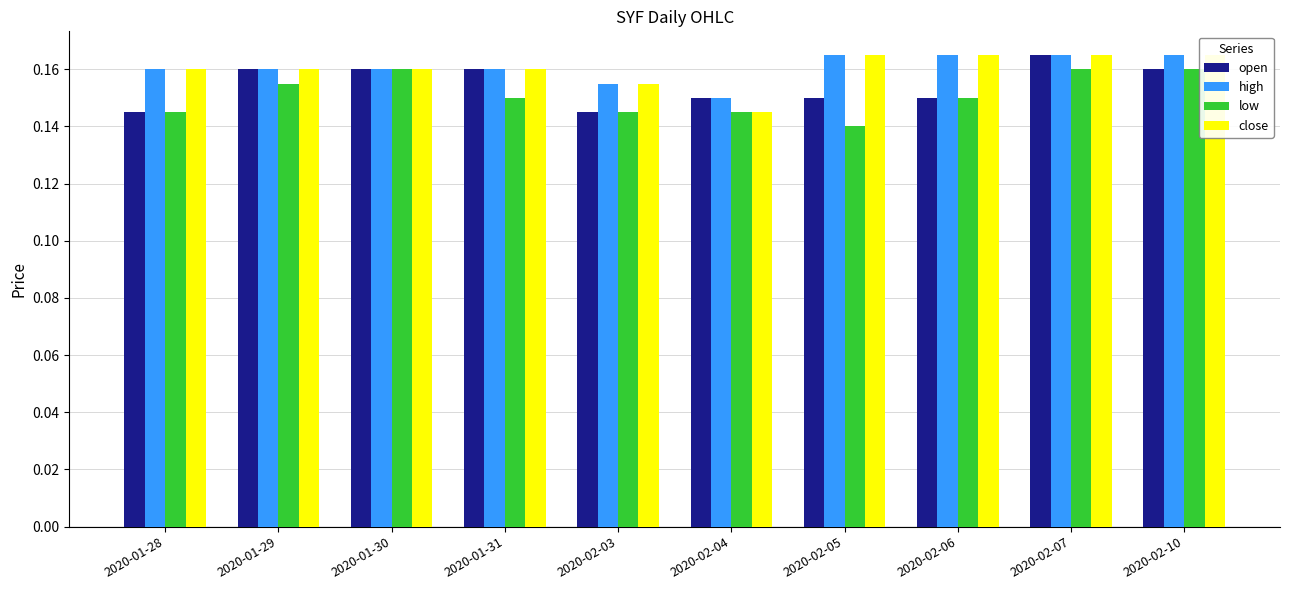

Does the chart contain stacked bars?

No